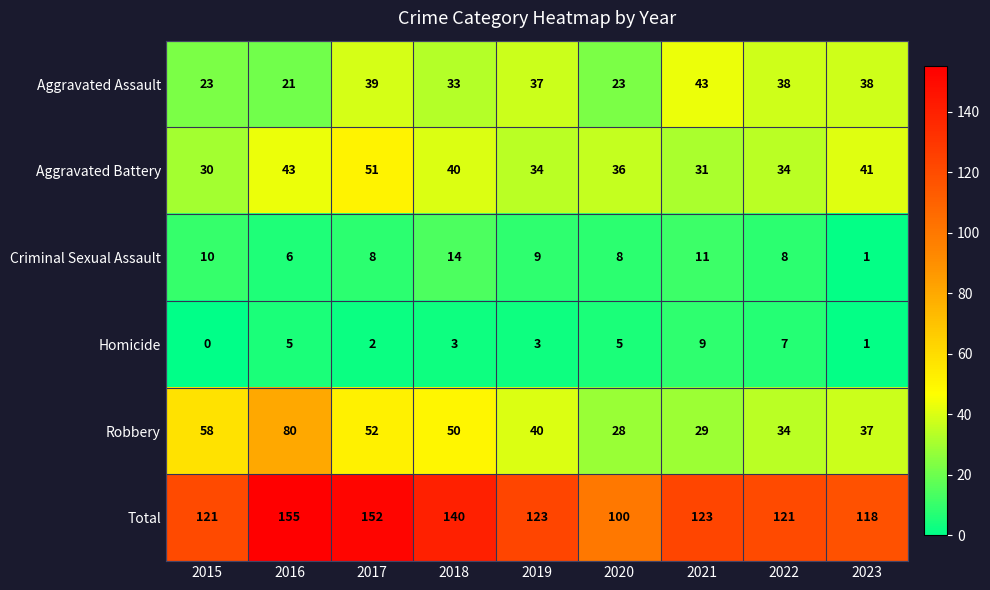

Is it true that Aggravated Assault equals 21 at 2016?

True